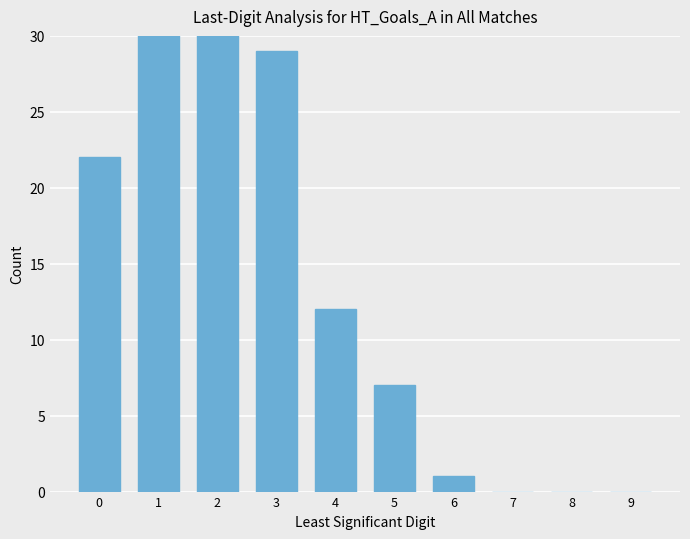

List the labels in order of value, smallest first.

7, 8, 9, 6, 5, 4, 0, 3, 2, 1